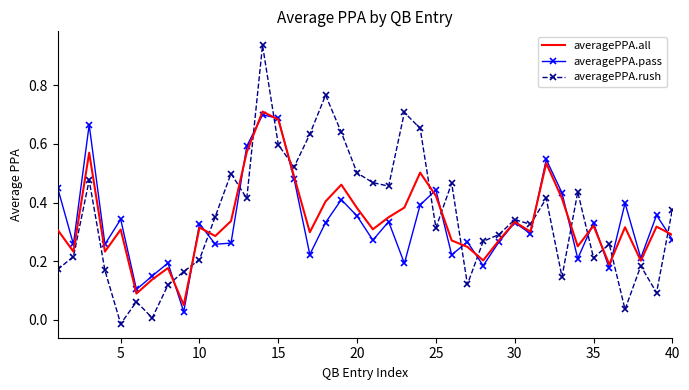

What are all the series names shown in the legend?

averagePPA.all, averagePPA.pass, averagePPA.rush